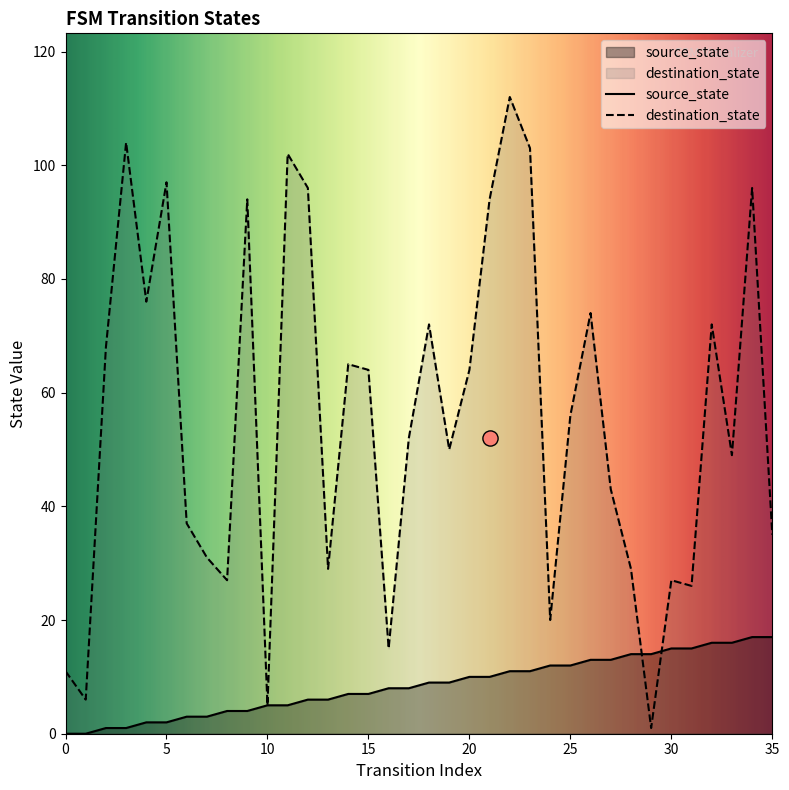

Which series contains the highest Y value?

destination_state